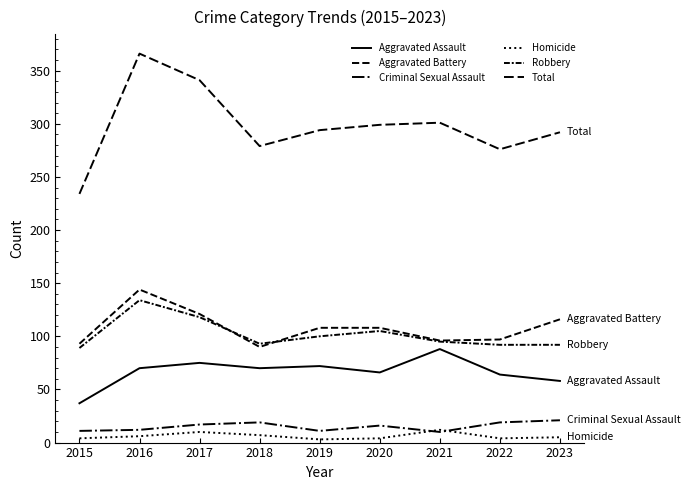

Read the Aggravated Battery value at 2023.

116